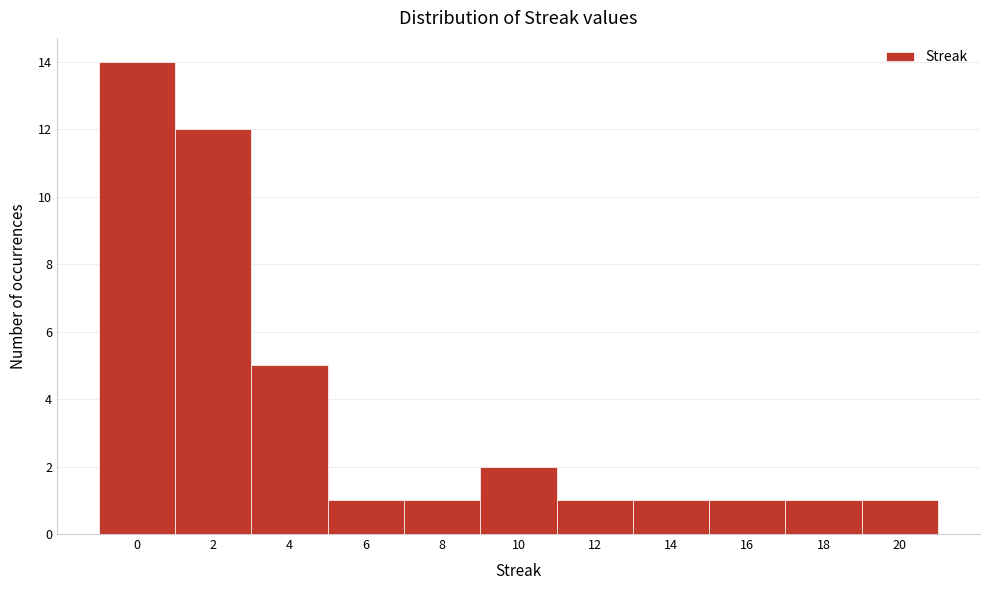

Reading right to left, extract all data points from this chart.

20=1	18=1	16=1	14=1	12=1	10=2	8=1	6=1	4=5	2=12	0=14